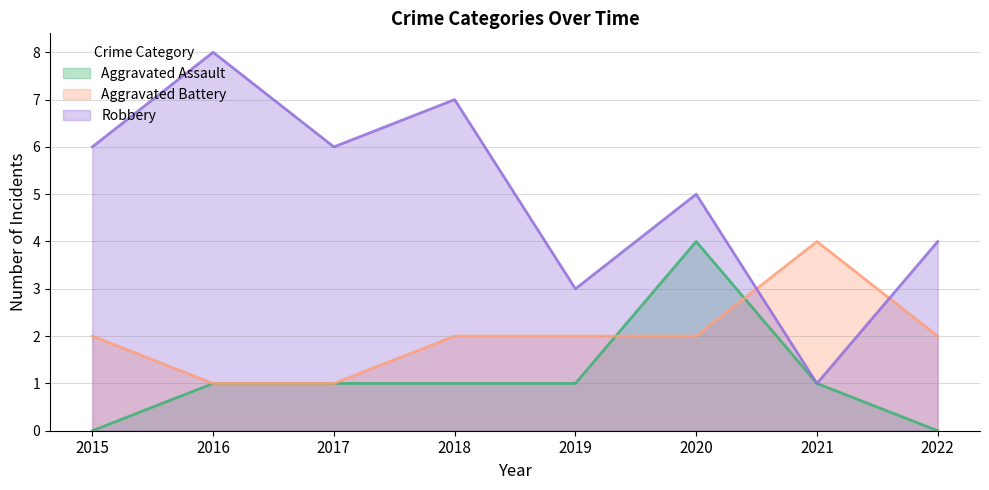

Where do Aggravated Battery and Aggravated Assault first cross each other?

2019 and 2020